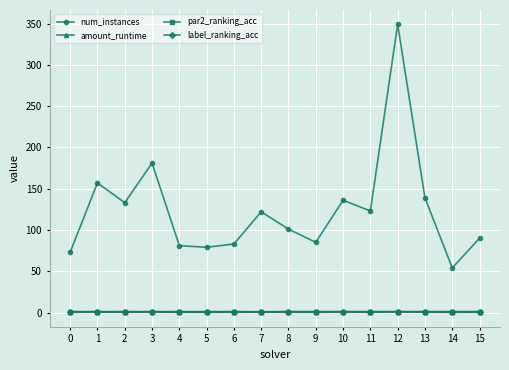

What is the total value across all series at 15?

92.2